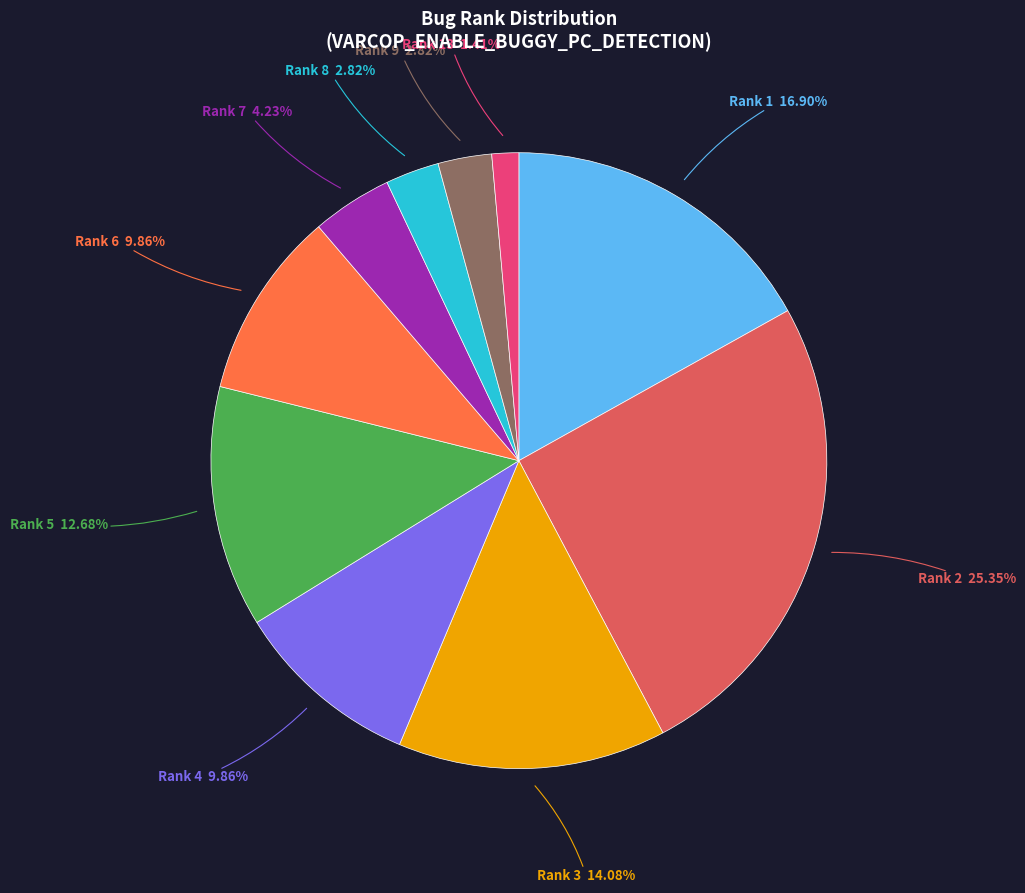

Which slice is the smallest?

Rank 13 1.41%